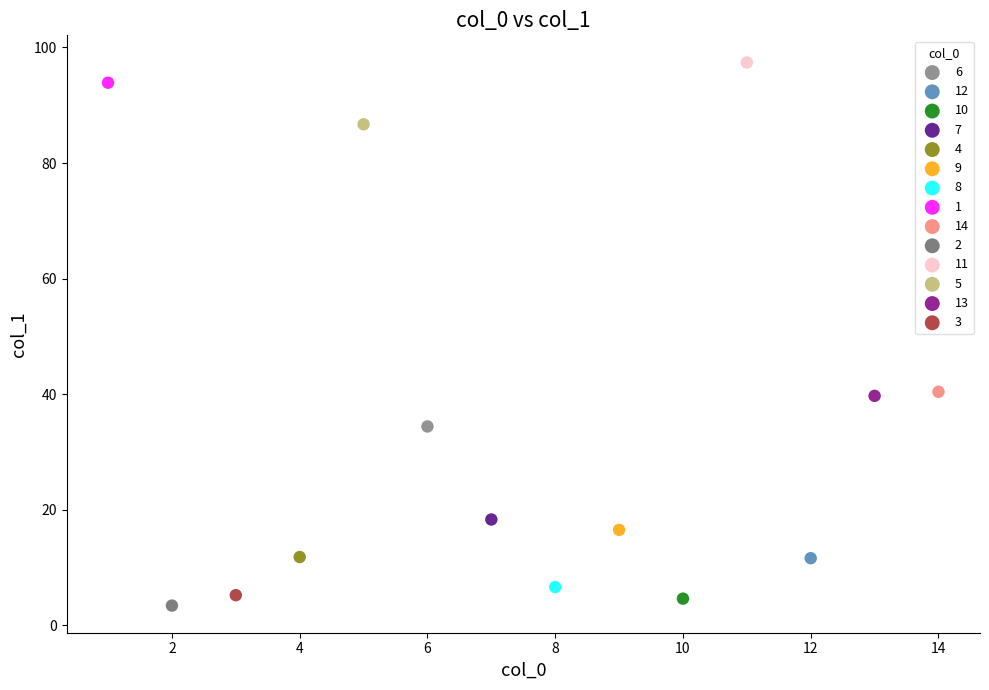

Which series contains the highest Y value?

11